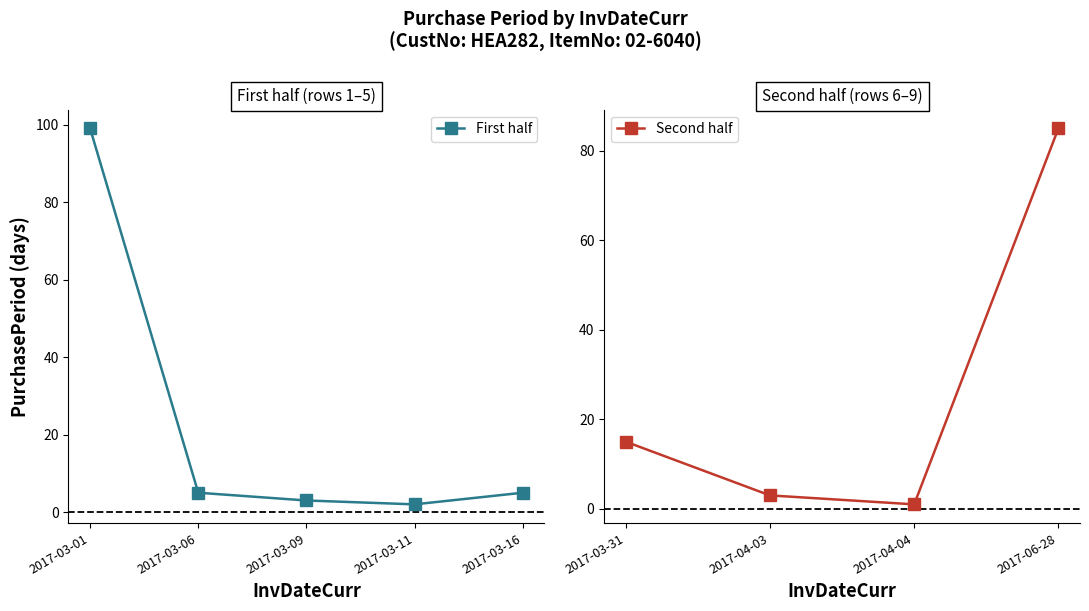

At which label does First half reach its peak?

2017-03-01